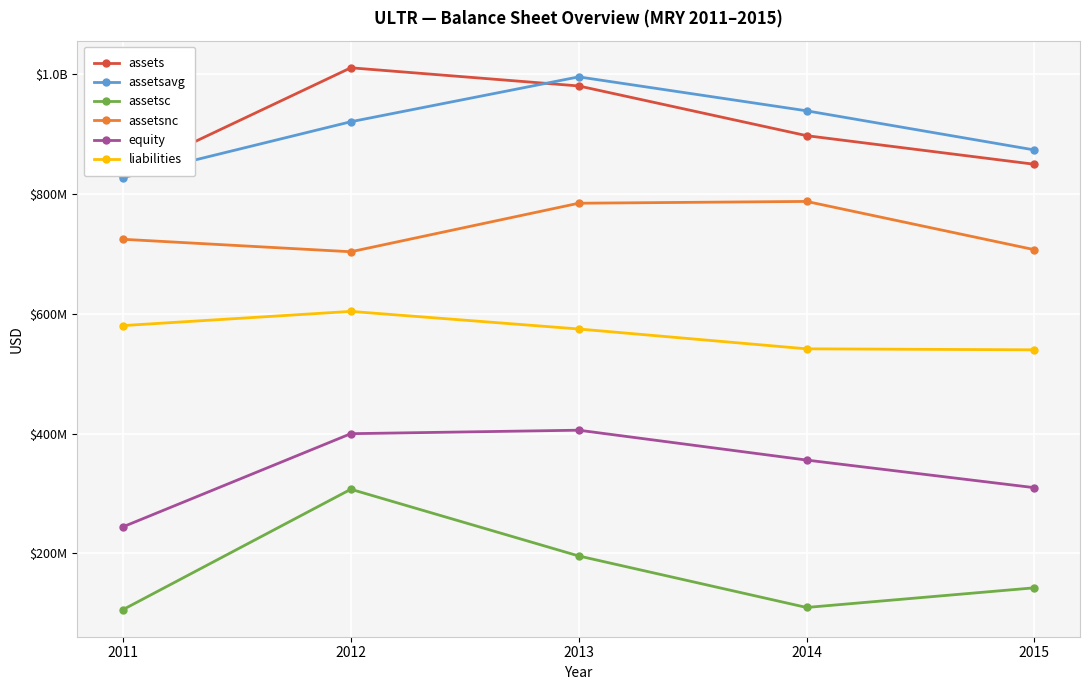

Which series has the largest range (max minus min)?

assetsc